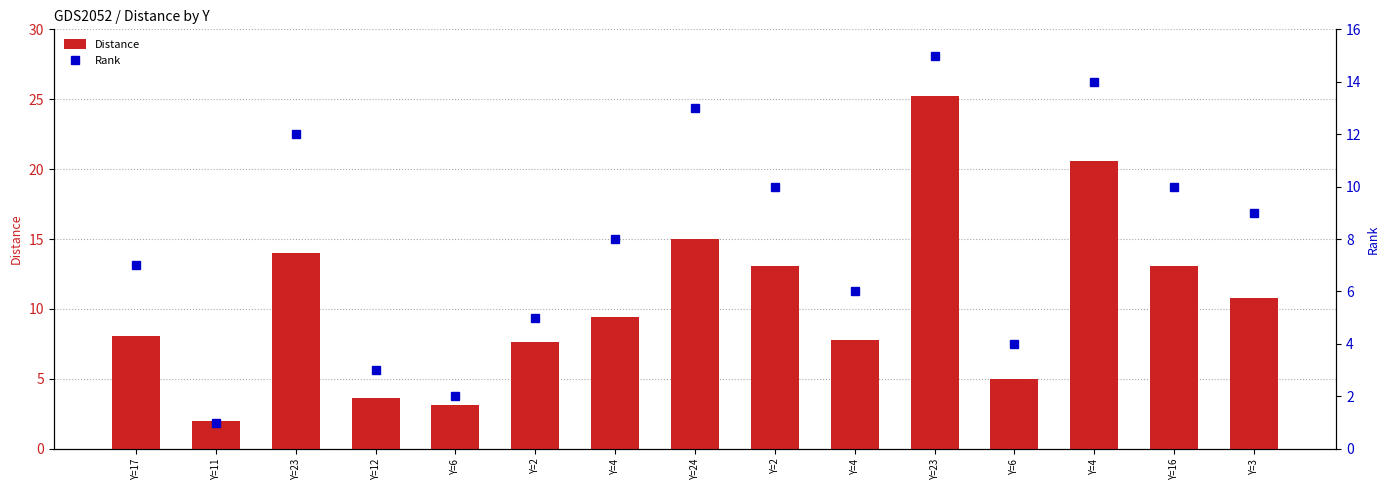

At which category is the sum across all series the highest?

Y=23